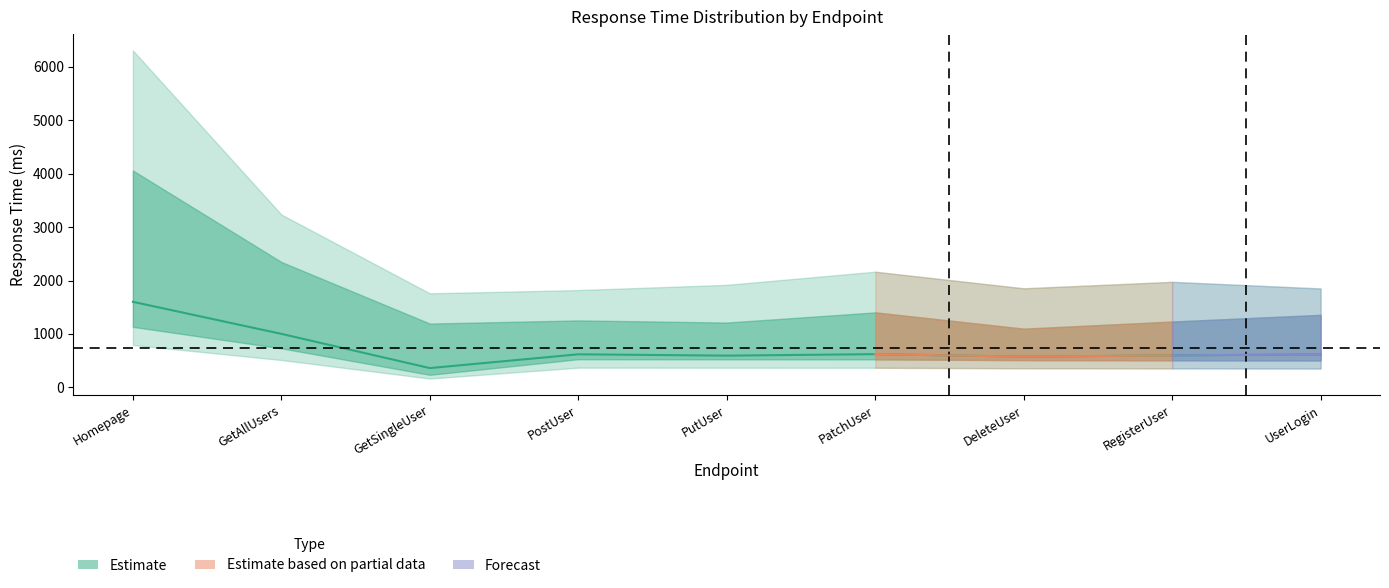

What position from the right is UserLogin?

1